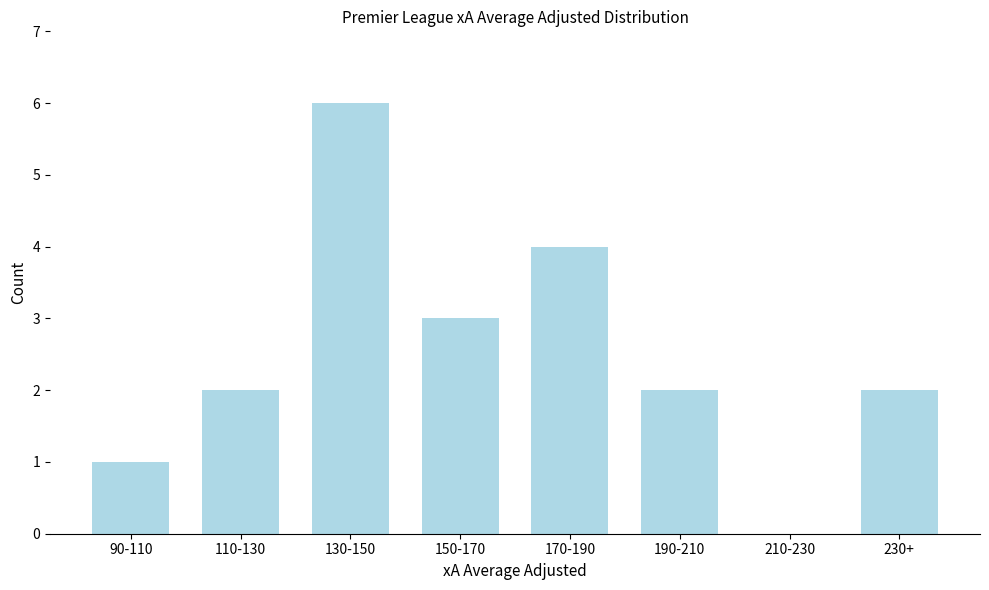

Reading left to right, transcribe all the data shown in this chart.

90-110=1	110-130=2	130-150=6	150-170=3	170-190=4	190-210=2	210-230=0	230+=2